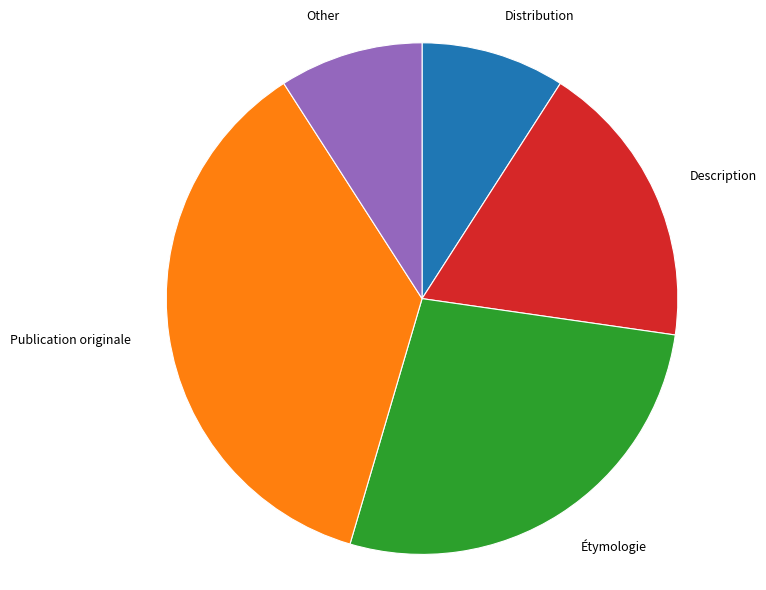

Is Other the majority of the pie?

No